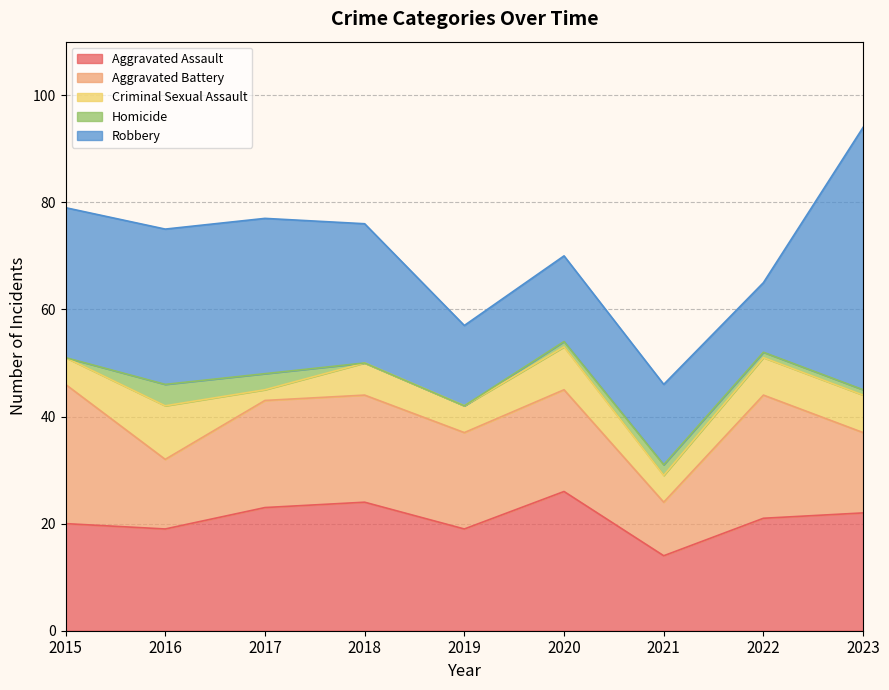

Which series has the largest range (max minus min)?

Robbery